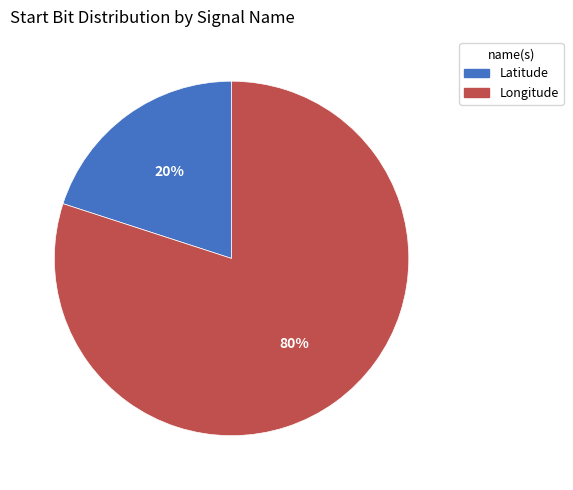

What is the smallest slice in the pie chart?

Latitude